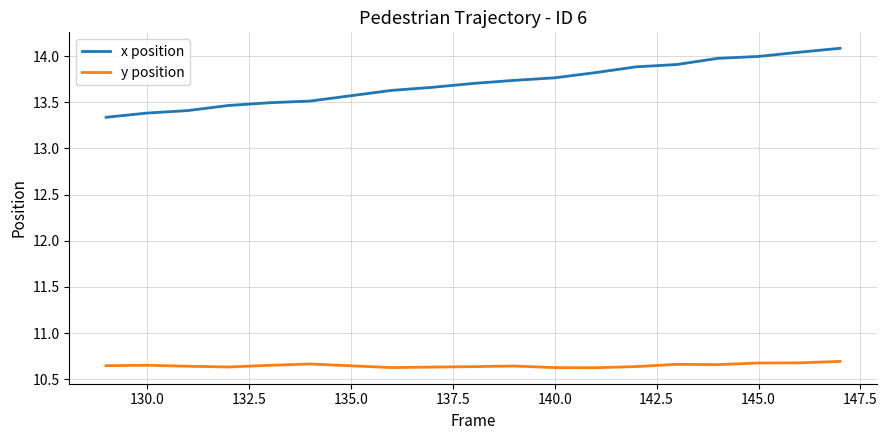

Which series has the largest total across all categories?

x position